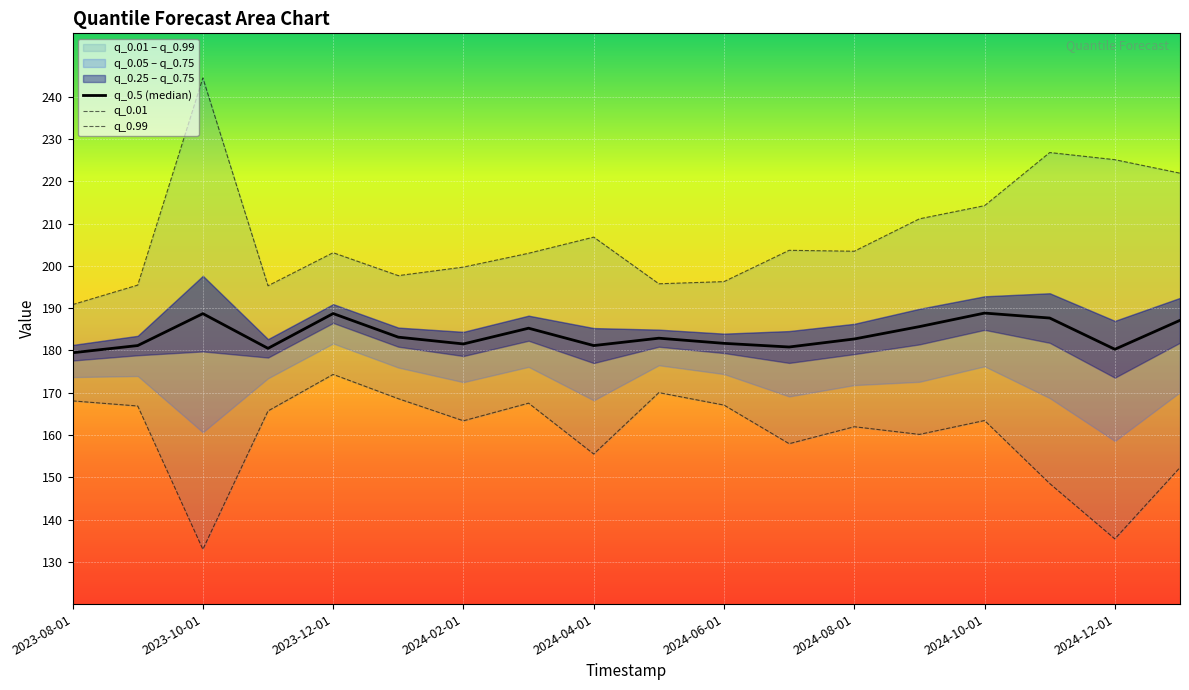

How many lines are shown in the chart?

3